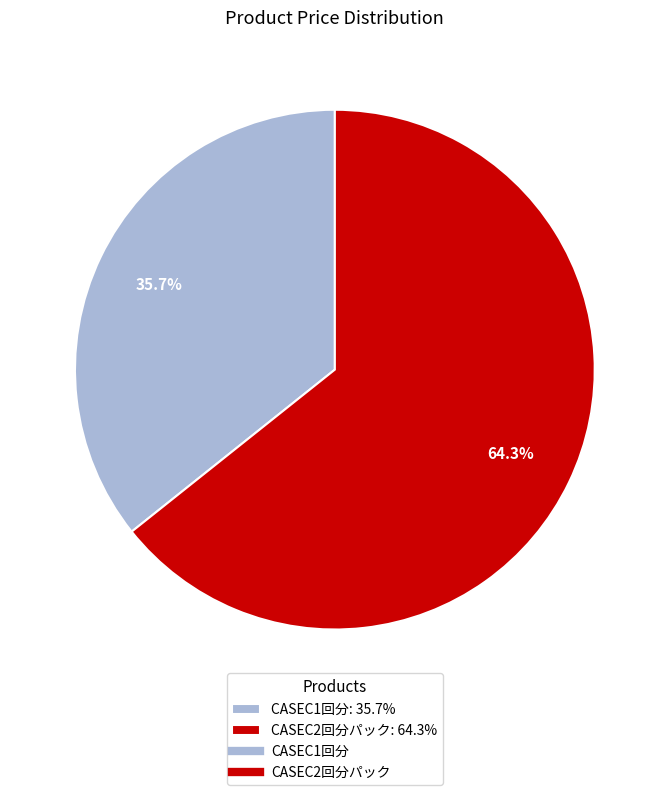

Does any single category account for the majority?

Yes